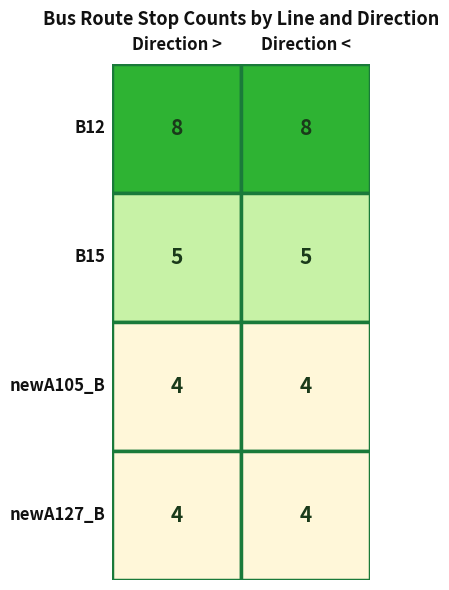

The value of B12 at 1 is 12. True or false?

False